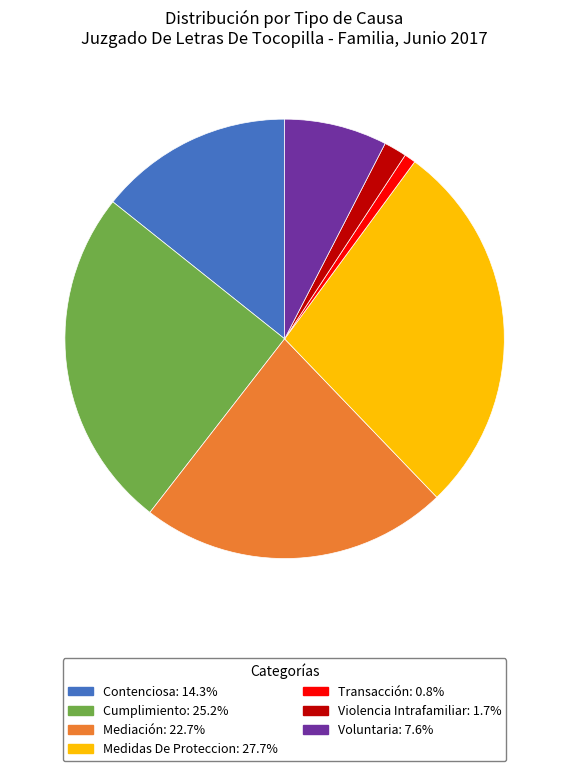

Count the number of slices in the pie.

7